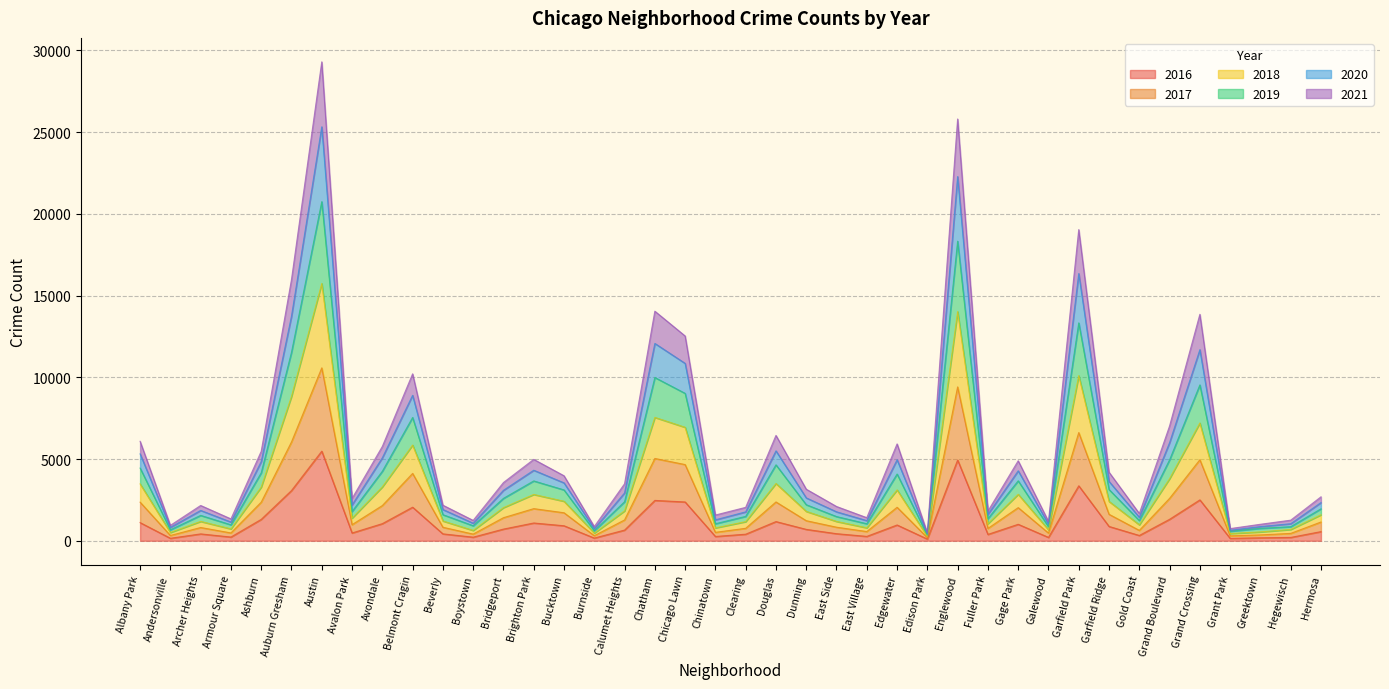

Does the chart display data point markers on the line(s)?

No